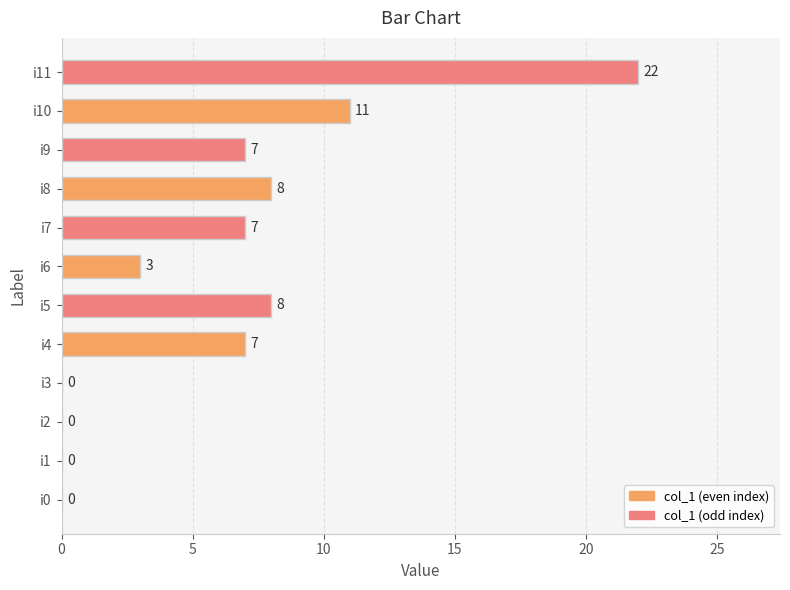

The value at i10 is 11. True or false?

True